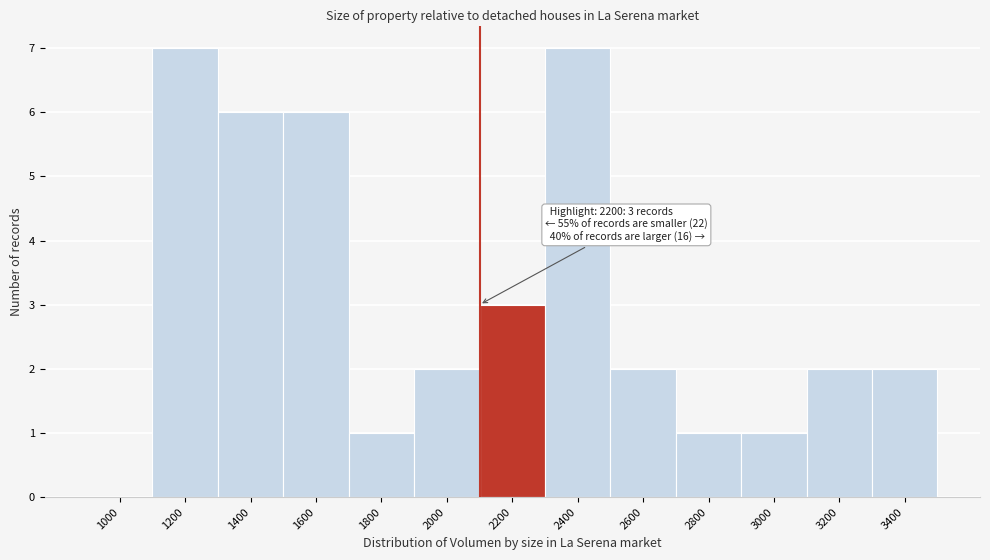

Reading left to right, what are all the values shown in this chart?

1000=0	1200=7	1400=6	1600=6	1800=1	2000=2	2200=3	2400=7	2600=2	2800=1	3000=1	3200=2	3400=2